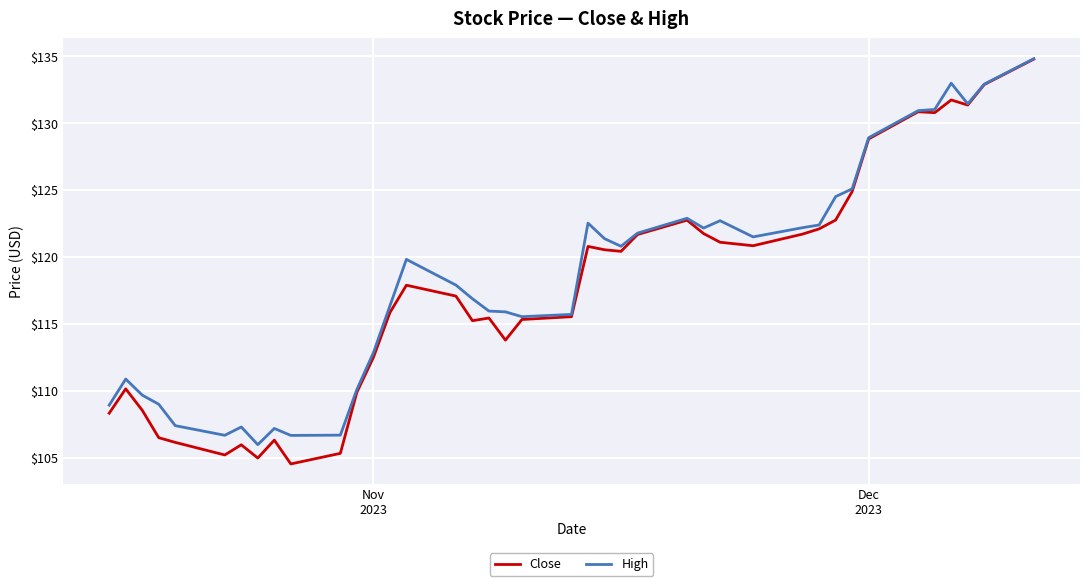

What is the lowest value of the High series?

106.0